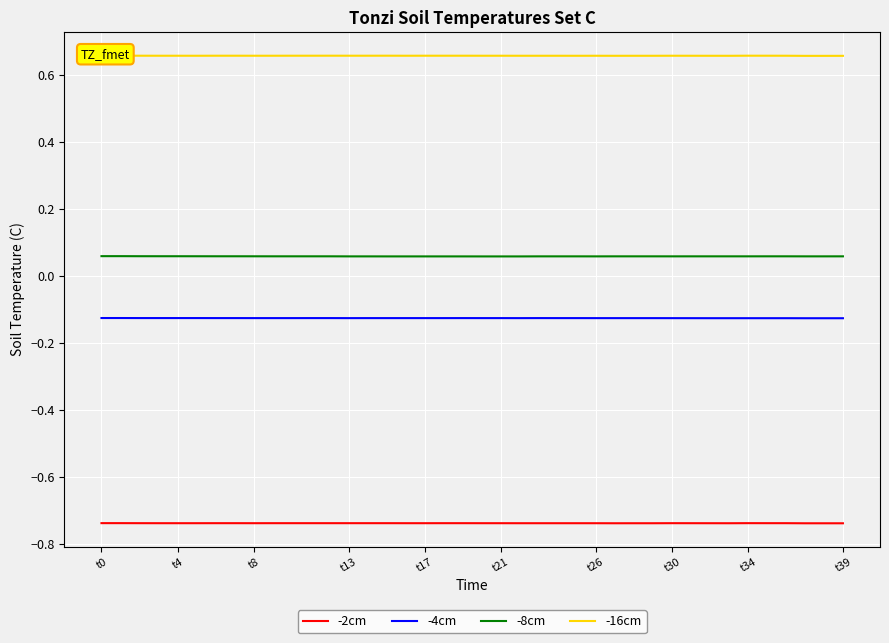

Reading left to right, transcribe all the data shown in this chart.

-2cm: -0.7	-0.7	-0.7	-0.7	-0.7	-0.7	-0.7	-0.7	-0.7	-0.7	-0.7	-0.7	-0.7	-0.7	-0.7	-0.7	-0.7	-0.7	-0.7	-0.7	-0.7	-0.7	-0.7	-0.7	-0.7	-0.7	-0.7	-0.7	-0.7	-0.7	-0.7	-0.7	-0.7	-0.7	-0.7	-0.7	-0.7	-0.7	-0.7	-0.7
-4cm: -0.1	-0.1	-0.1	-0.1	-0.1	-0.1	-0.1	-0.1	-0.1	-0.1	-0.1	-0.1	-0.1	-0.1	-0.1	-0.1	-0.1	-0.1	-0.1	-0.1	-0.1	-0.1	-0.1	-0.1	-0.1	-0.1	-0.1	-0.1	-0.1	-0.1	-0.1	-0.1	-0.1	-0.1	-0.1	-0.1	-0.1	-0.1	-0.1	-0.1
-8cm: 0.1	0.1	0.1	0.1	0.1	0.1	0.1	0.1	0.1	0.1	0.1	0.1	0.1	0.1	0.1	0.1	0.1	0.1	0.1	0.1	0.1	0.1	0.1	0.1	0.1	0.1	0.1	0.1	0.1	0.1	0.1	0.1	0.1	0.1	0.1	0.1	0.1	0.1	0.1	0.1
-16cm: 0.7	0.7	0.7	0.7	0.7	0.7	0.7	0.7	0.7	0.7	0.7	0.7	0.7	0.7	0.7	0.7	0.7	0.7	0.7	0.7	0.7	0.7	0.7	0.7	0.7	0.7	0.7	0.7	0.7	0.7	0.7	0.7	0.7	0.7	0.7	0.7	0.7	0.7	0.7	0.7